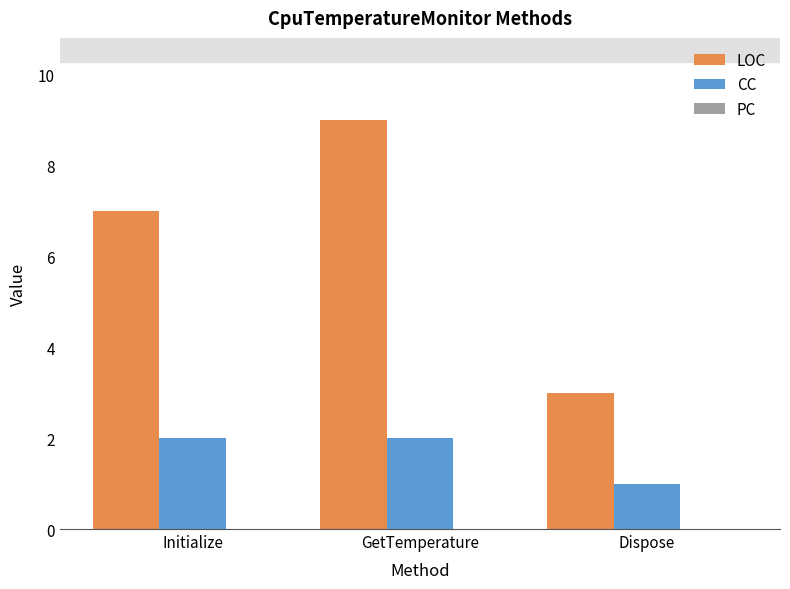

What is the total value across all series at GetTemperature?

11